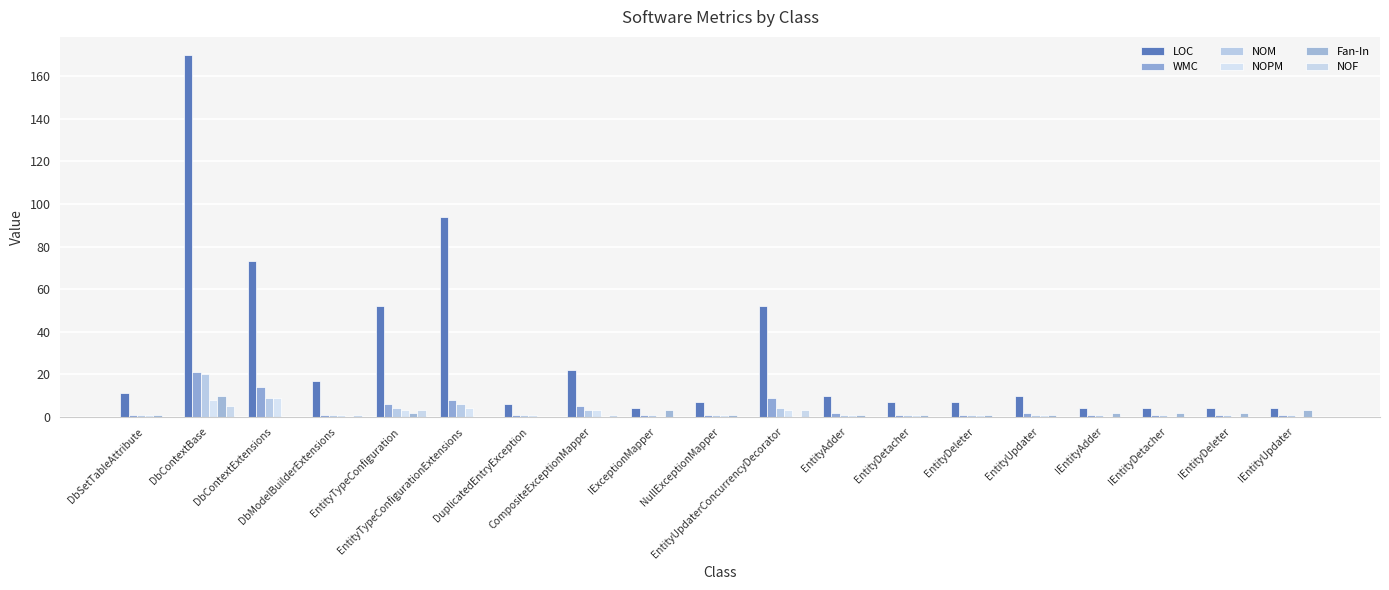

Reading left to right, what are all the values shown in this chart?

LOC: DbSetTableAttribute=11	DbContextBase=170	DbContextExtensions=73	DbModelBuilderExtensions=17	EntityTypeConfiguration=52	EntityTypeConfigurationExtensions=94	DuplicatedEntryException=6	CompositeExceptionMapper=22	IExceptionMapper=4	NullExceptionMapper=7	EntityUpdaterConcurrencyDecorator=52	EntityAdder=10	EntityDetacher=7	EntityDeleter=7	EntityUpdater=10	IEntityAdder=4	IEntityDetacher=4	IEntityDeleter=4	IEntityUpdater=4
WMC: DbSetTableAttribute=1	DbContextBase=21	DbContextExtensions=14	DbModelBuilderExtensions=1	EntityTypeConfiguration=6	EntityTypeConfigurationExtensions=8	DuplicatedEntryException=1	CompositeExceptionMapper=5	IExceptionMapper=1	NullExceptionMapper=1	EntityUpdaterConcurrencyDecorator=9	EntityAdder=2	EntityDetacher=1	EntityDeleter=1	EntityUpdater=2	IEntityAdder=1	IEntityDetacher=1	IEntityDeleter=1	IEntityUpdater=1
NOM: DbSetTableAttribute=1	DbContextBase=20	DbContextExtensions=9	DbModelBuilderExtensions=1	EntityTypeConfiguration=4	EntityTypeConfigurationExtensions=6	DuplicatedEntryException=1	CompositeExceptionMapper=3	IExceptionMapper=1	NullExceptionMapper=1	EntityUpdaterConcurrencyDecorator=4	EntityAdder=1	EntityDetacher=1	EntityDeleter=1	EntityUpdater=1	IEntityAdder=1	IEntityDetacher=1	IEntityDeleter=1	IEntityUpdater=1
NOPM: DbSetTableAttribute=1	DbContextBase=8	DbContextExtensions=9	DbModelBuilderExtensions=1	EntityTypeConfiguration=3	EntityTypeConfigurationExtensions=4	DuplicatedEntryException=1	CompositeExceptionMapper=3	IExceptionMapper=0	NullExceptionMapper=1	EntityUpdaterConcurrencyDecorator=3	EntityAdder=1	EntityDetacher=1	EntityDeleter=1	EntityUpdater=1	IEntityAdder=0	IEntityDetacher=0	IEntityDeleter=0	IEntityUpdater=0
Fan-In: DbSetTableAttribute=1	DbContextBase=10	DbContextExtensions=0	DbModelBuilderExtensions=0	EntityTypeConfiguration=2	EntityTypeConfigurationExtensions=0	DuplicatedEntryException=0	CompositeExceptionMapper=0	IExceptionMapper=3	NullExceptionMapper=1	EntityUpdaterConcurrencyDecorator=0	EntityAdder=1	EntityDetacher=1	EntityDeleter=1	EntityUpdater=1	IEntityAdder=2	IEntityDetacher=2	IEntityDeleter=2	IEntityUpdater=3
NOF: DbSetTableAttribute=0	DbContextBase=5	DbContextExtensions=0	DbModelBuilderExtensions=1	EntityTypeConfiguration=3	EntityTypeConfigurationExtensions=0	DuplicatedEntryException=0	CompositeExceptionMapper=1	IExceptionMapper=0	NullExceptionMapper=0	EntityUpdaterConcurrencyDecorator=3	EntityAdder=0	EntityDetacher=0	EntityDeleter=0	EntityUpdater=0	IEntityAdder=0	IEntityDetacher=0	IEntityDeleter=0	IEntityUpdater=0